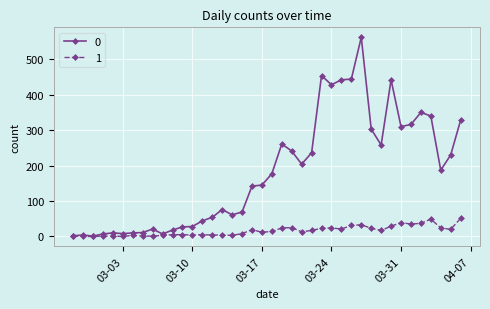

What is the greatest value displayed?

562